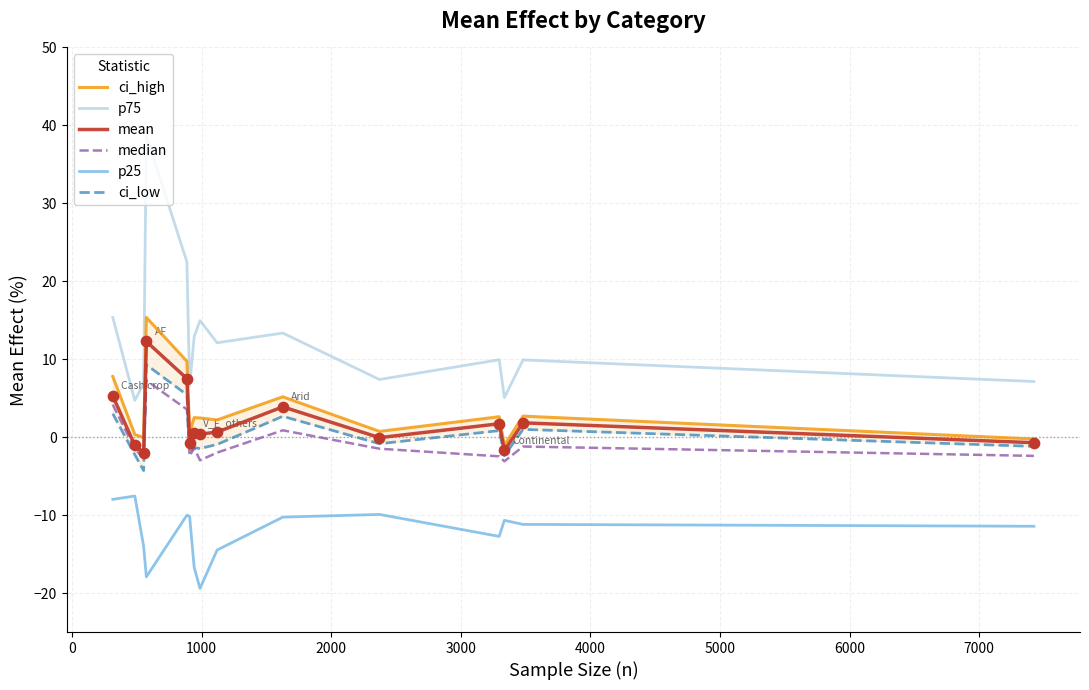

What are all the series names shown in the legend?

ci_high, p75, mean, median, p25, ci_low